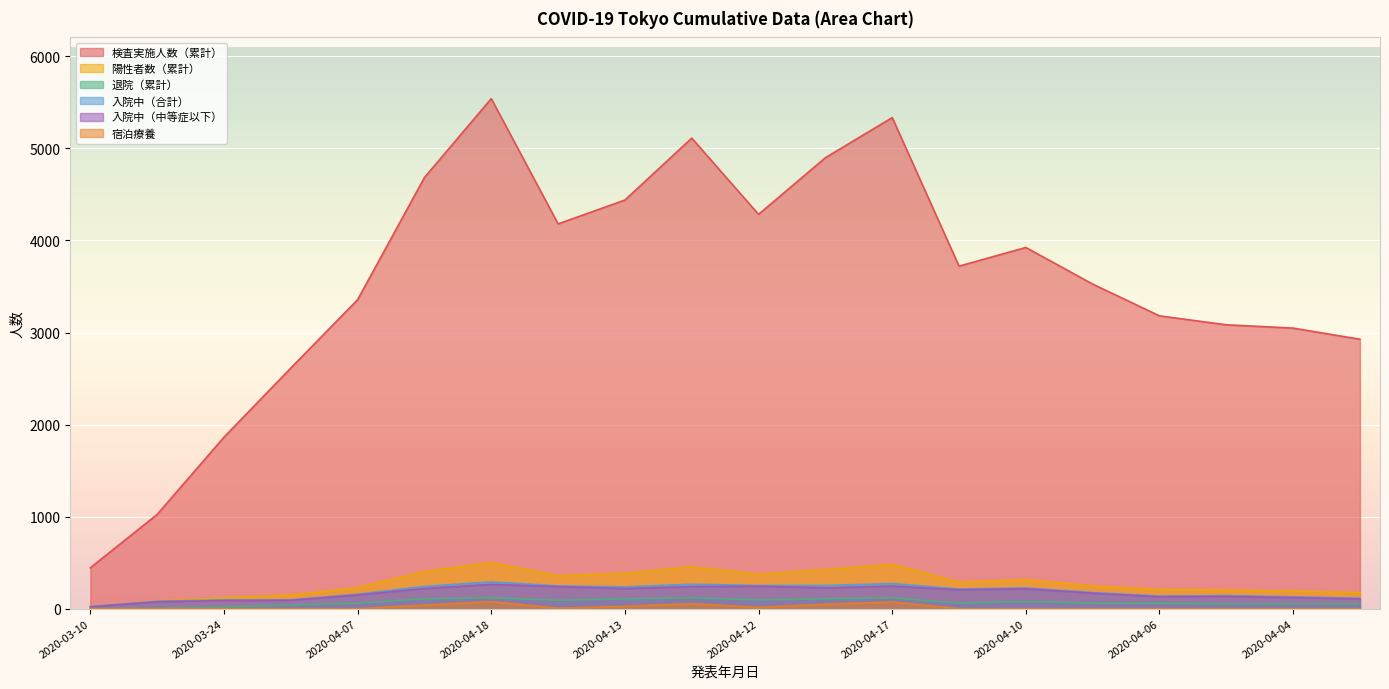

What position from the left is 2020-04-10?

15